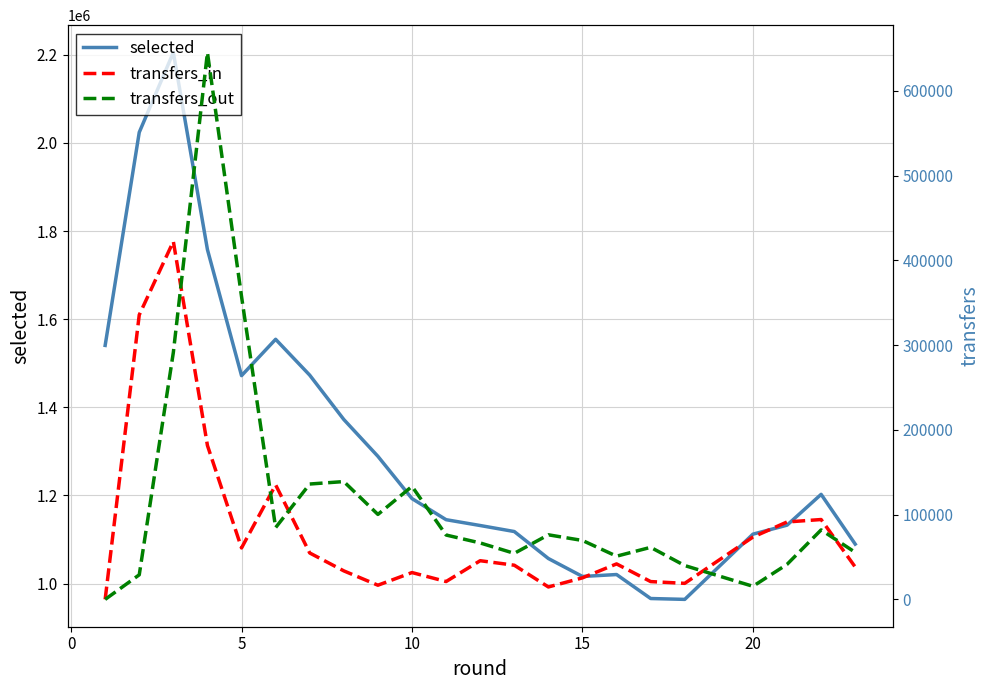

What is the difference between the second highest and second lowest values in the transfers_in series?

320994